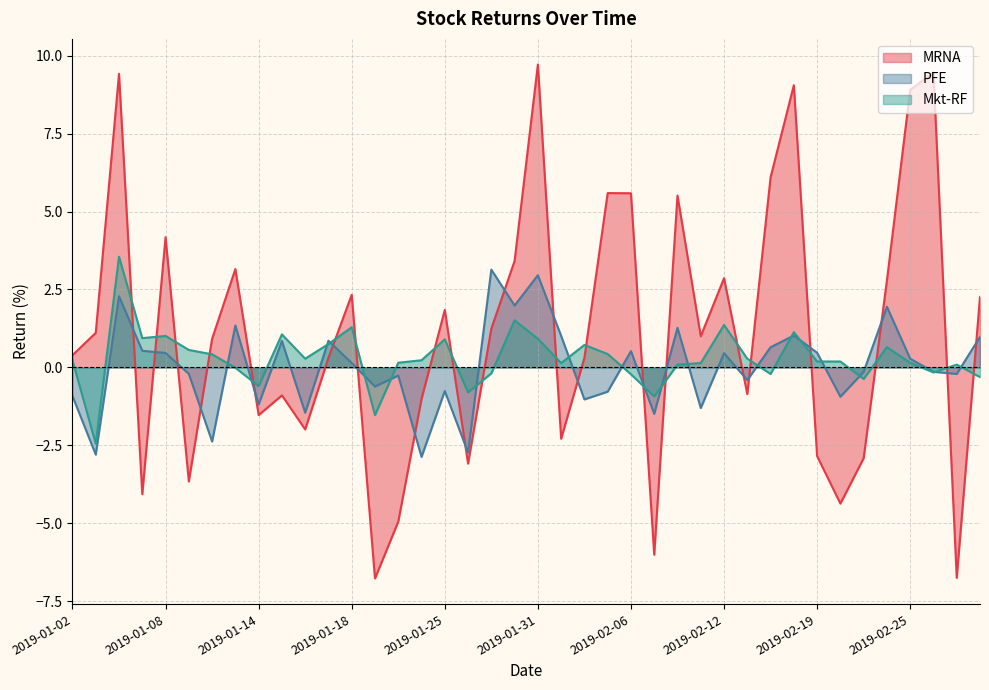

At how many categories does at least one series exceed 0?

35